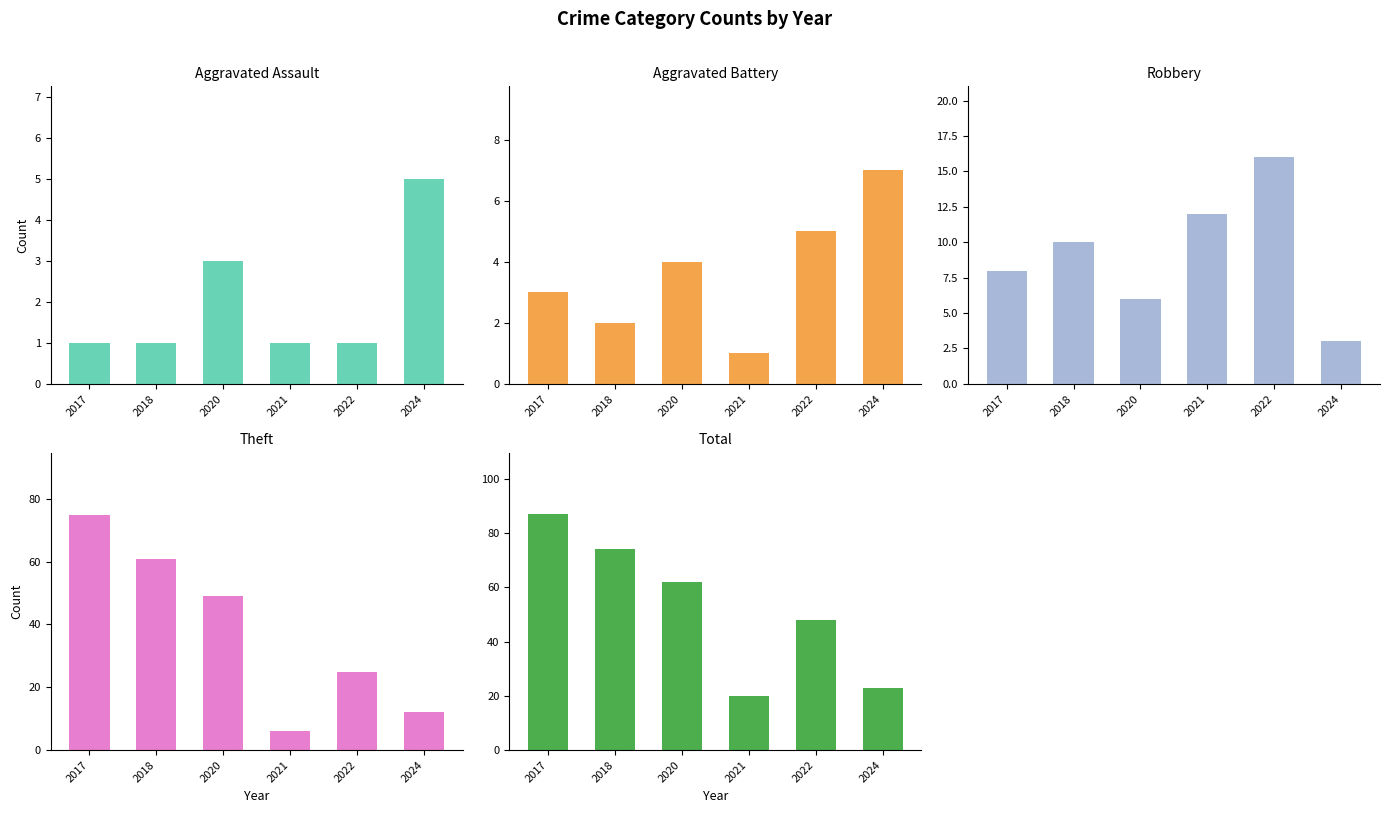

Between 2020 and 2021, which series saw the biggest shift?

Theft